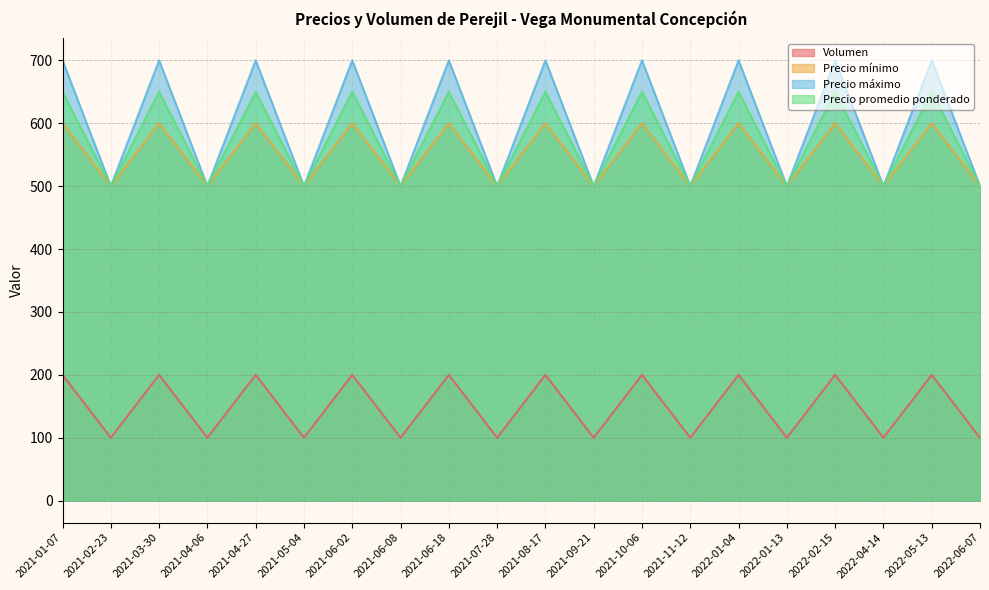

Which category has the lowest value in the Volumen series?

2021-02-23